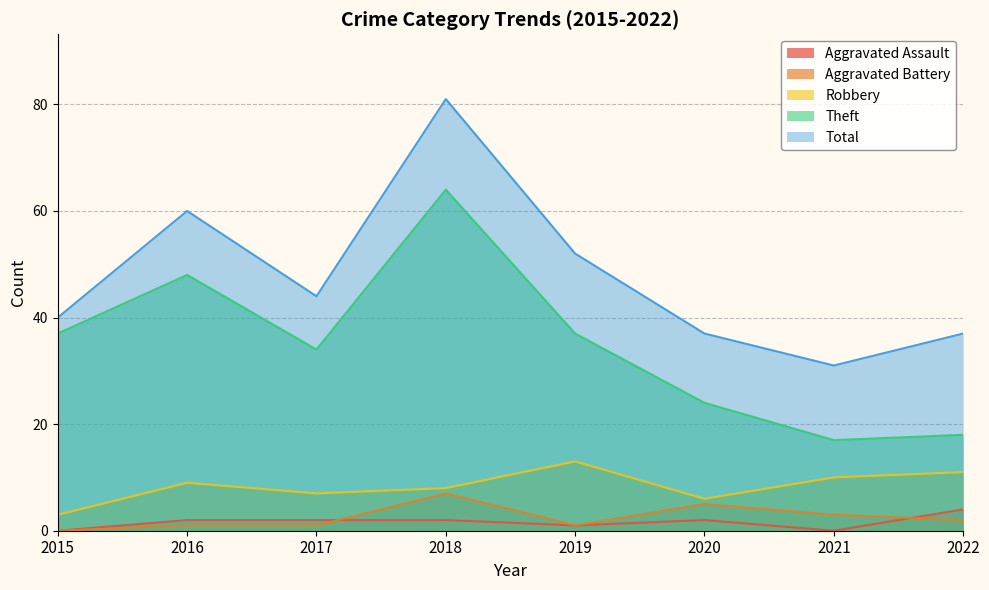

The Total series shows 60 at 2016. True or false?

True